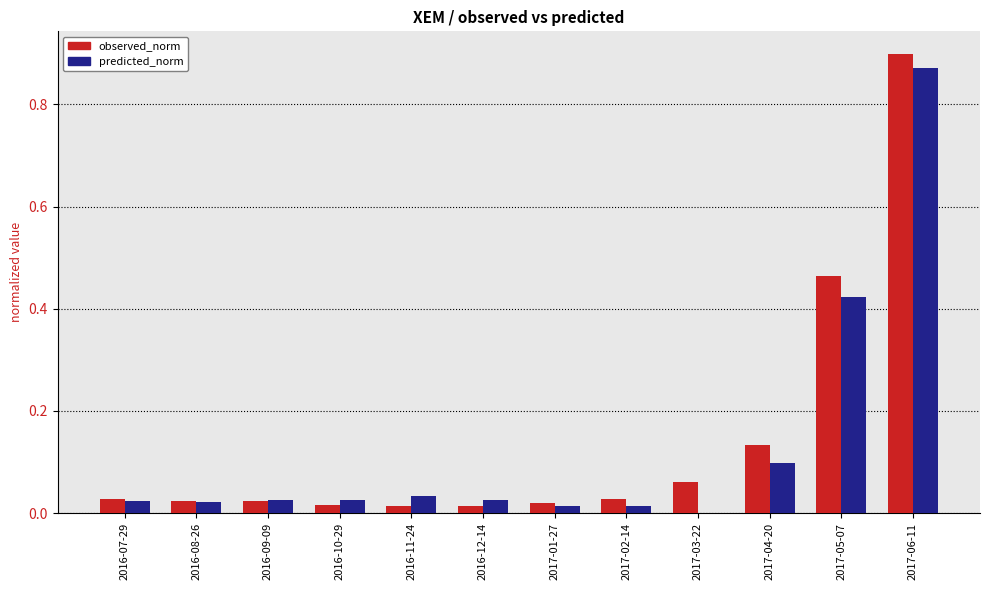

Between 2017-01-27 and 2017-05-07, which series saw the biggest shift?

observed_norm